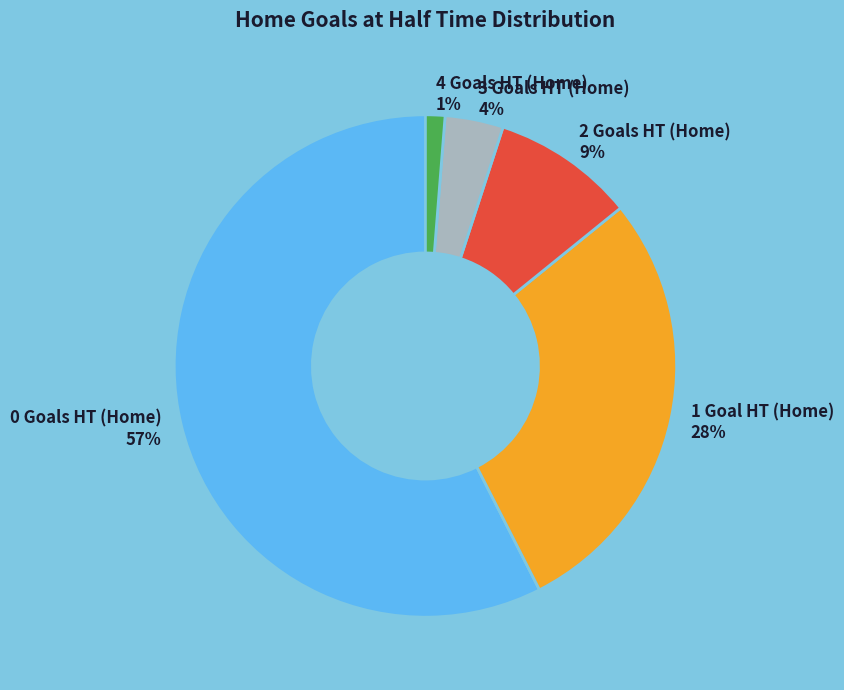

To the nearest percent, what is the average slice percentage?

20%